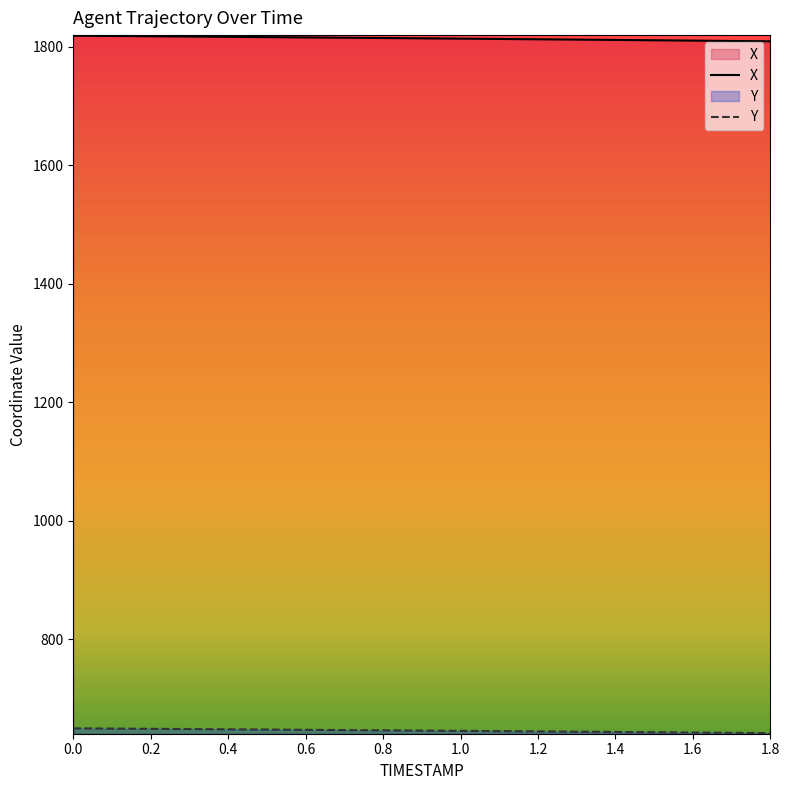

Reading left to right, list all the values displayed in this chart.

X: 1818.8	1818.3	1817.8	1817.4	1816.9	1816.4	1815.9	1815.4	1814.9	1814.3	1813.8	1813.3	1812.7	1812.2	1811.6	1811.0	1810.5	1809.9	1809.3
Y: 649.4	649.0	648.6	648.2	647.8	647.4	647.0	646.5	646.1	645.6	645.2	644.7	644.3	643.8	643.3	642.8	642.3	641.9	641.3